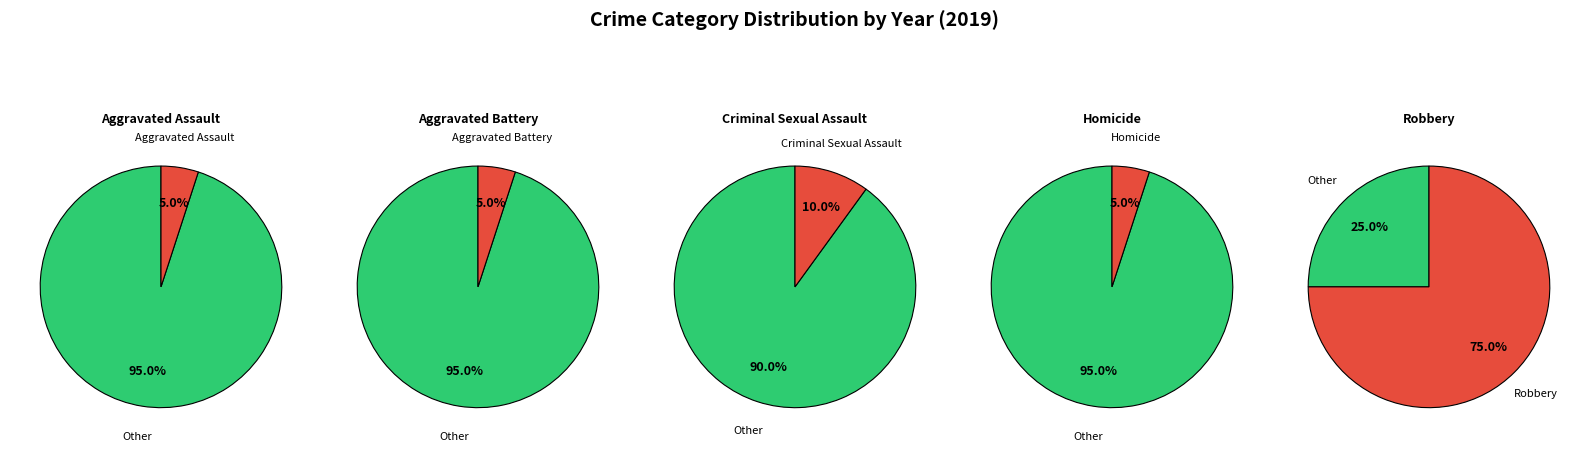

Count the number of slices in the pie.

5